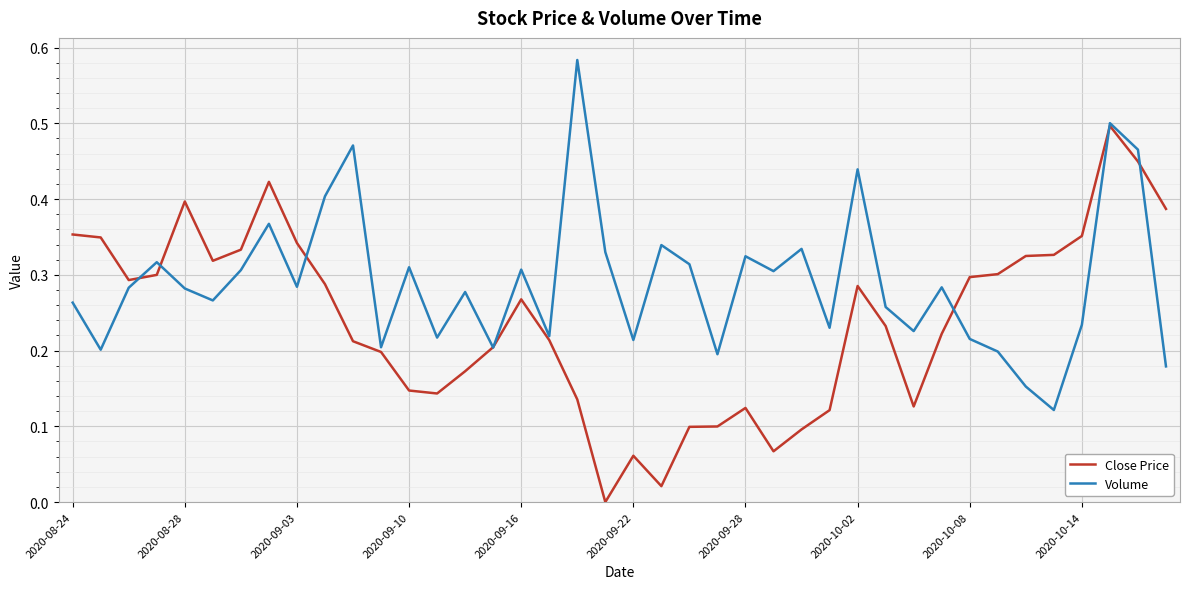

List the series in order of their overall mean, highest first.

Volume, Close Price